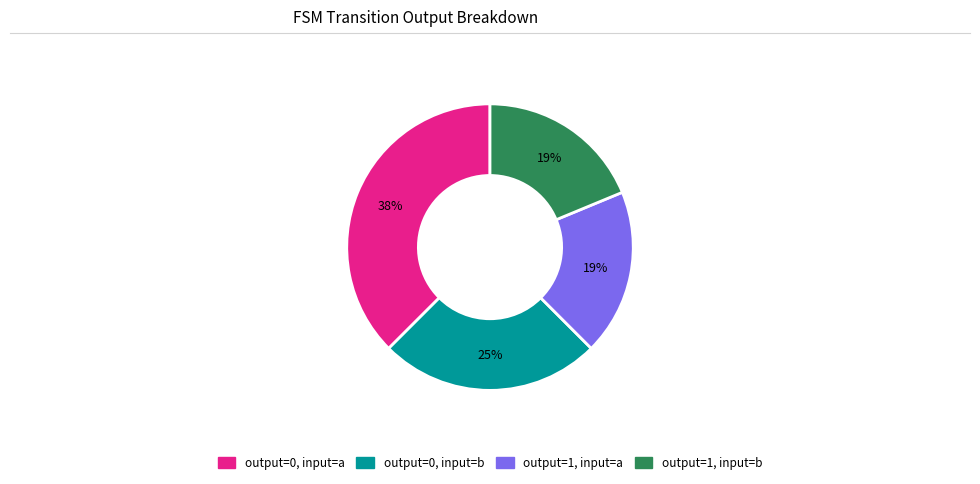

Which slice is the largest?

output=0, input=a